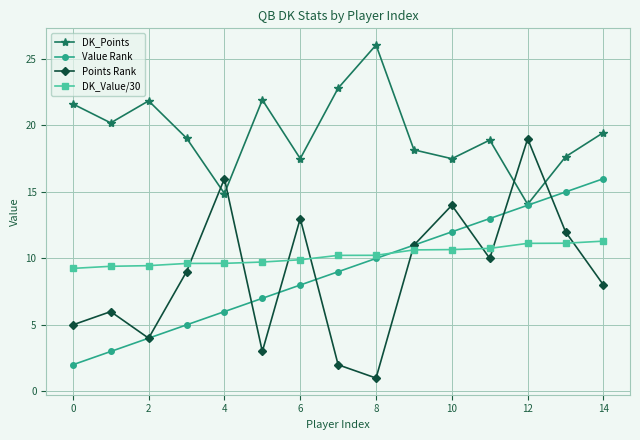

Which series has the largest total across all categories?

DK_Points